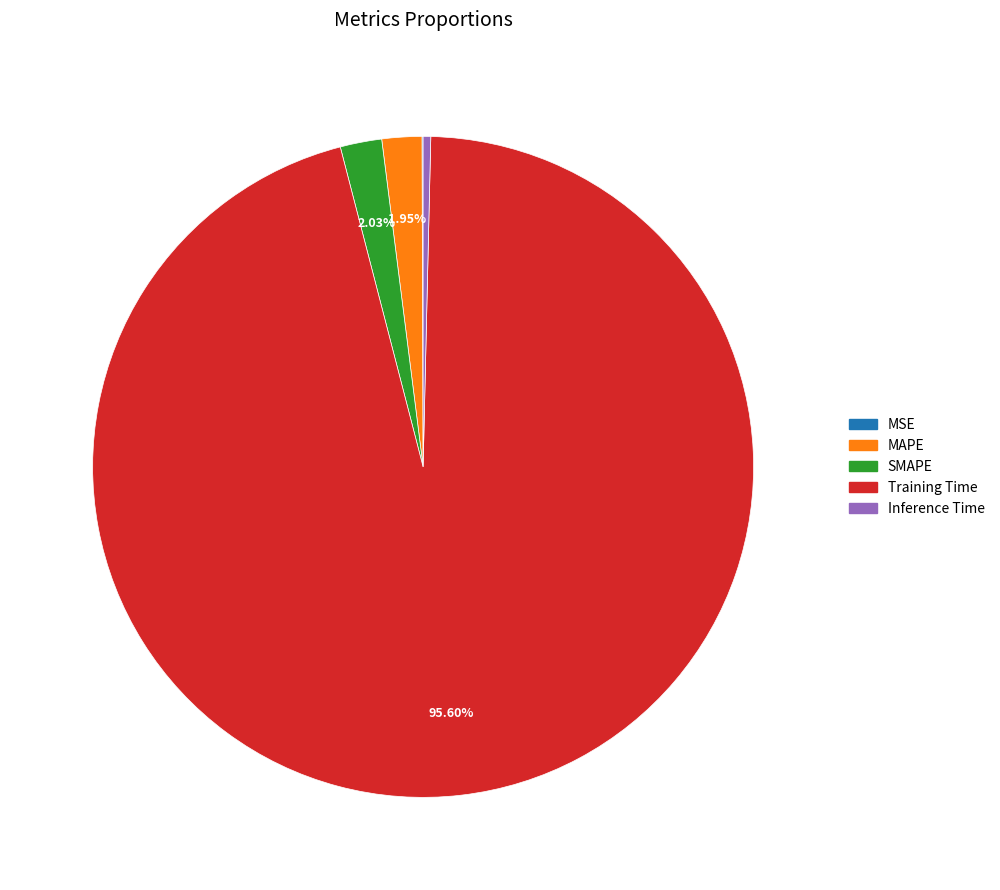

Which slice is the largest?

Training Time